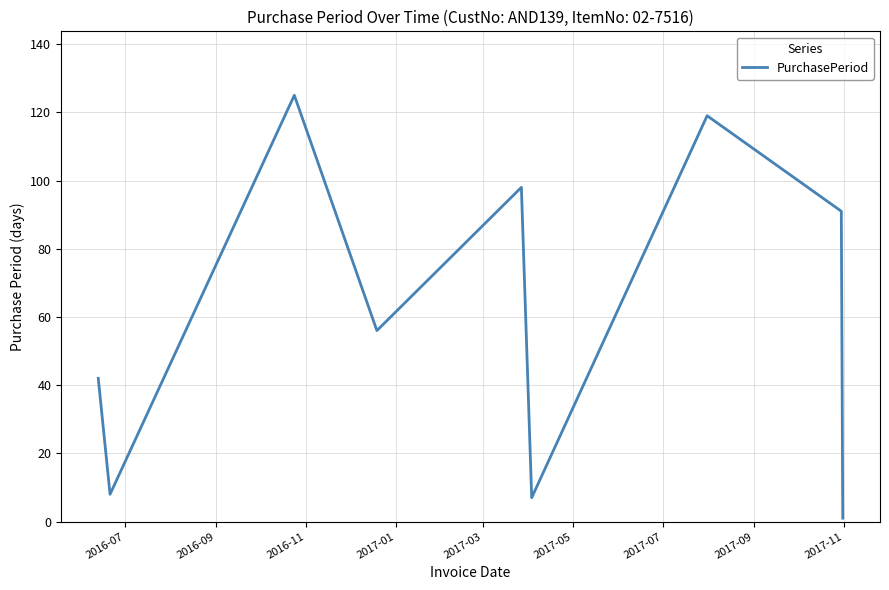

What is the difference between the maximum and minimum values?

124